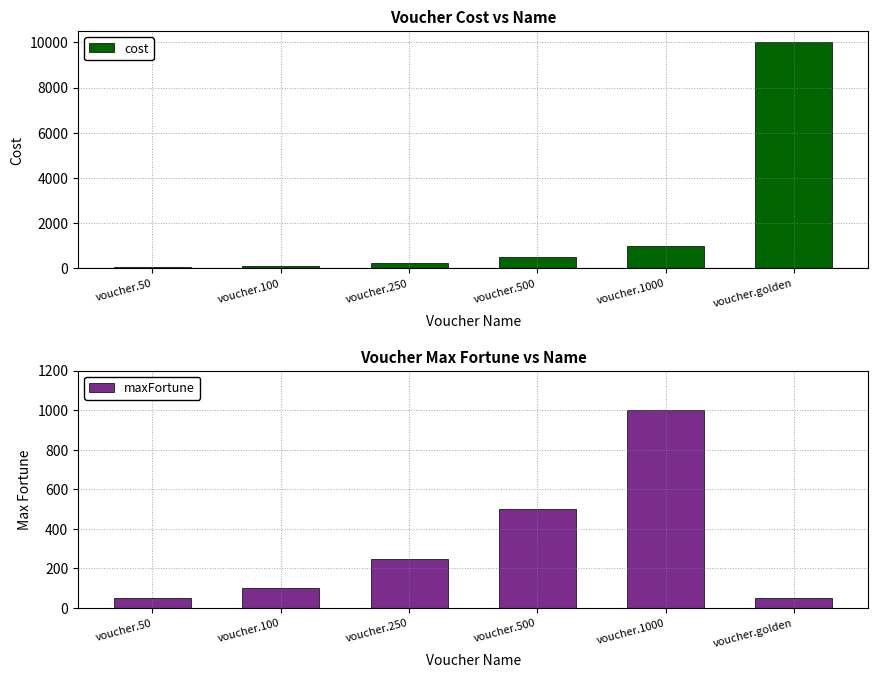

Reading left to right, list all the values displayed in this chart.

cost: voucher.50=50	voucher.100=100	voucher.250=250	voucher.500=500	voucher.1000=1000	voucher.golden=10000
maxFortune: voucher.50=50	voucher.100=100	voucher.250=250	voucher.500=500	voucher.1000=1000	voucher.golden=50